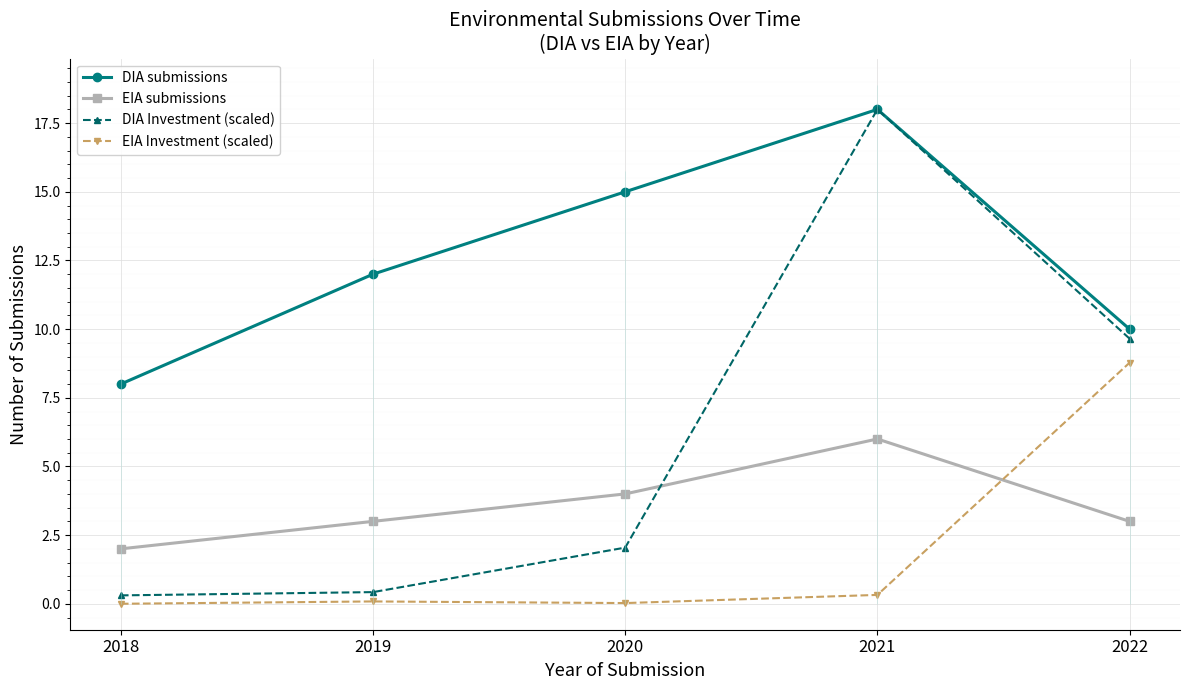

Does the chart display data point markers on the line(s)?

Yes